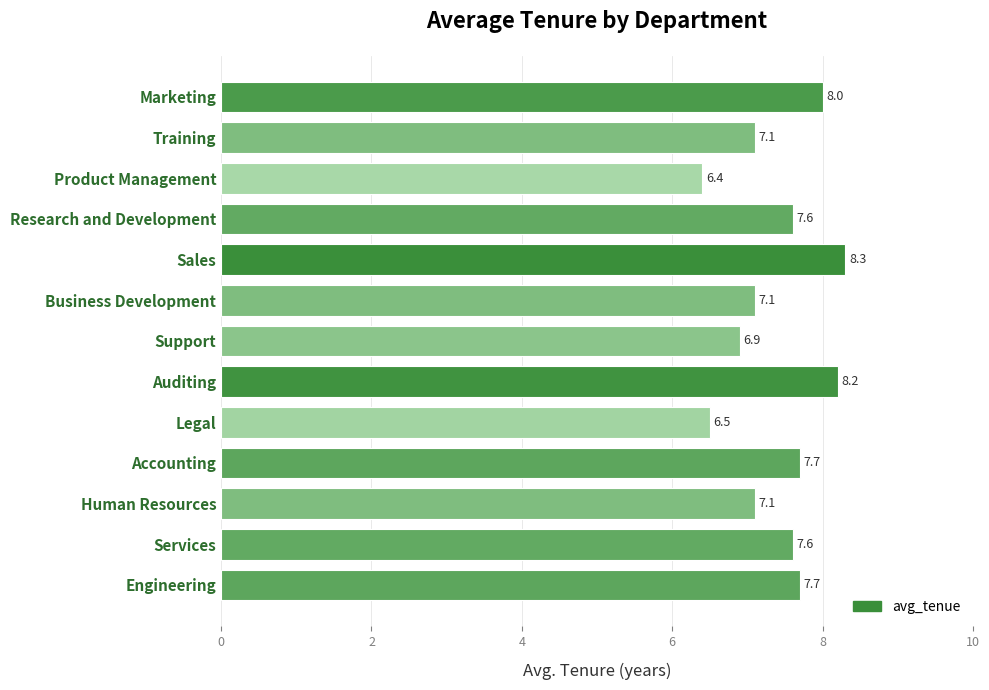

Which label corresponds to the largest value in the chart?

Sales